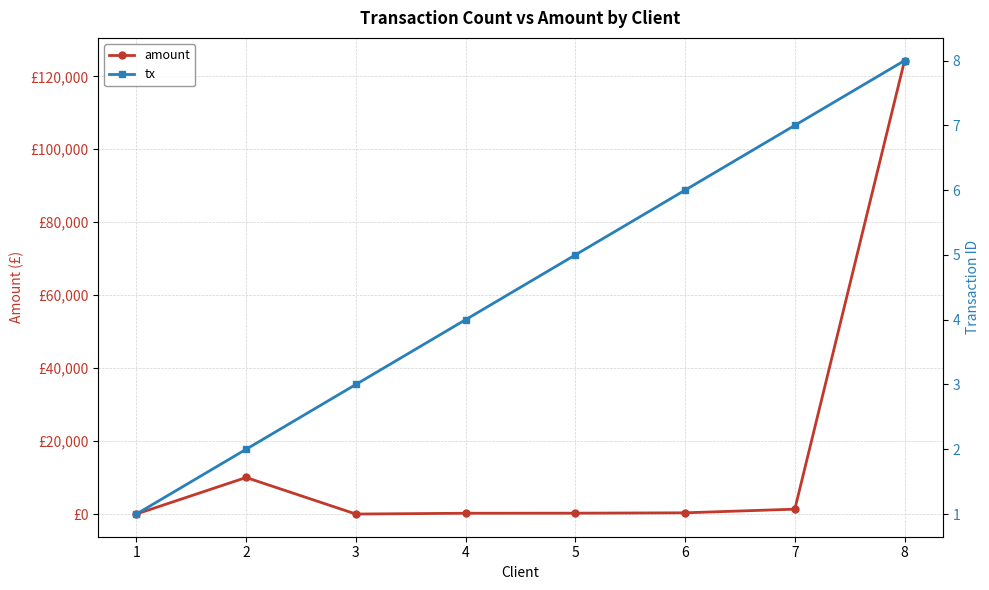

What is the difference between the amount values at 6 and 4?

121